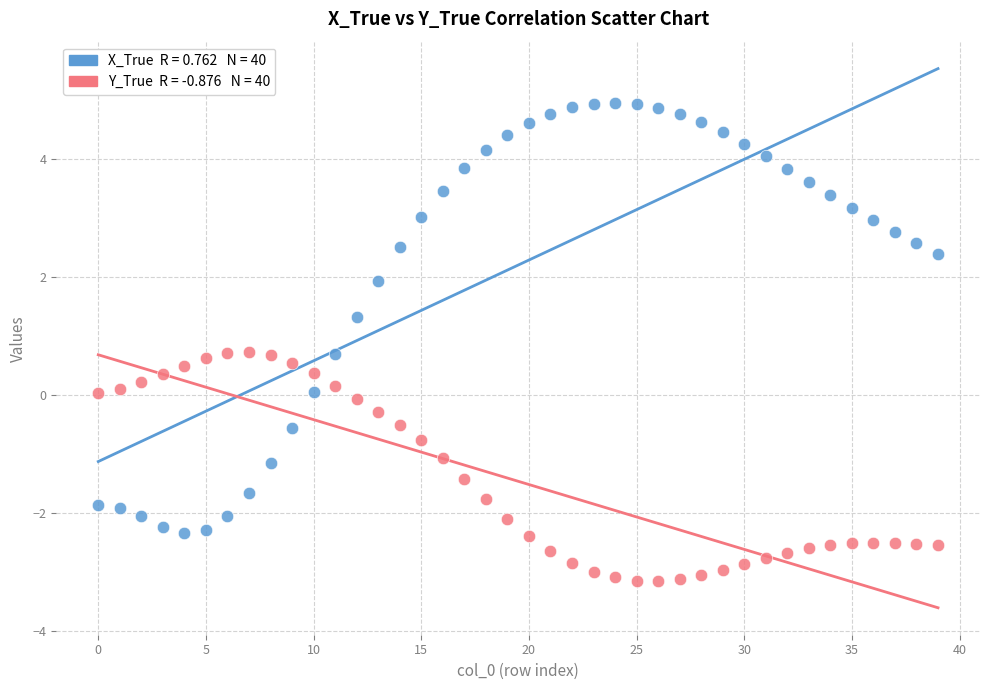

Across all data points, what is the range of Y values (max minus min)?

8.1